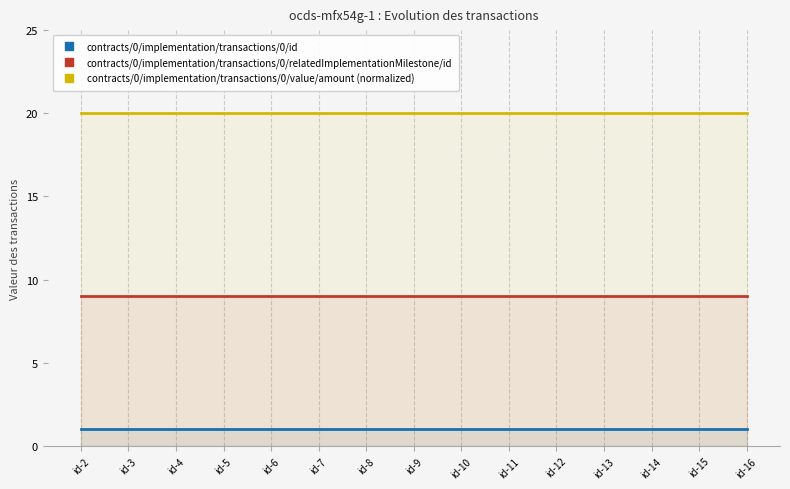

What is the maximum value for contracts/0/implementation/transactions/0/relatedImplementationMilestone/id?

9